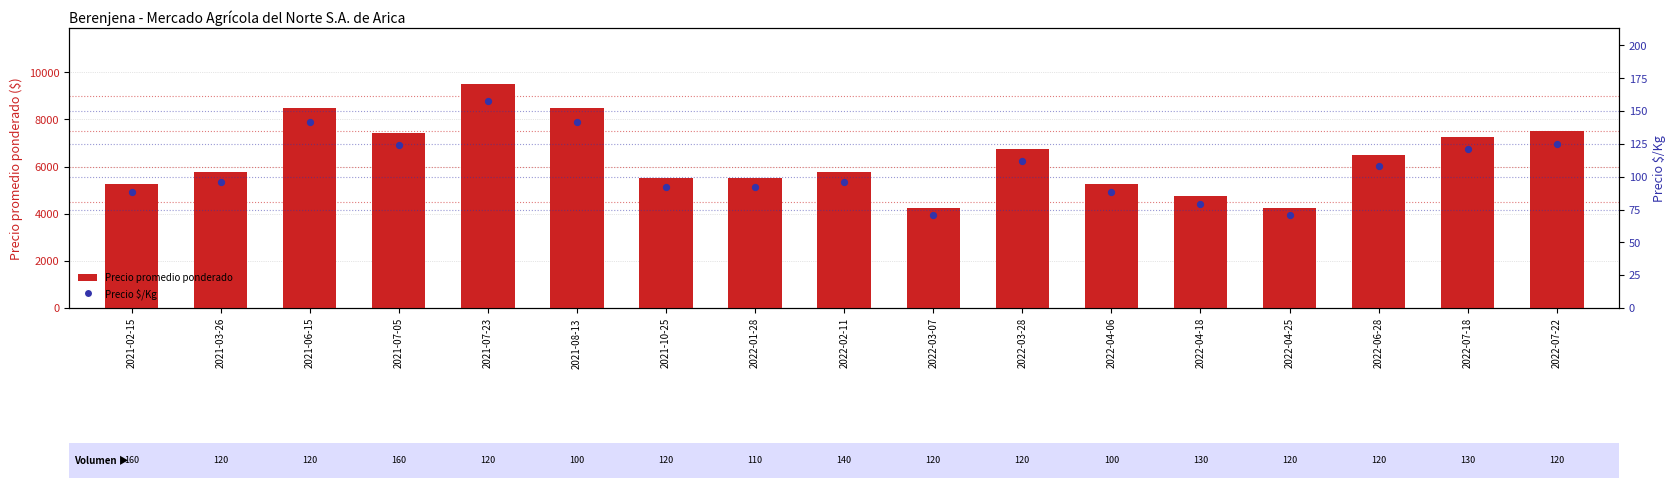

Which series reaches the minimum Y coordinate?

Precio $/Kg